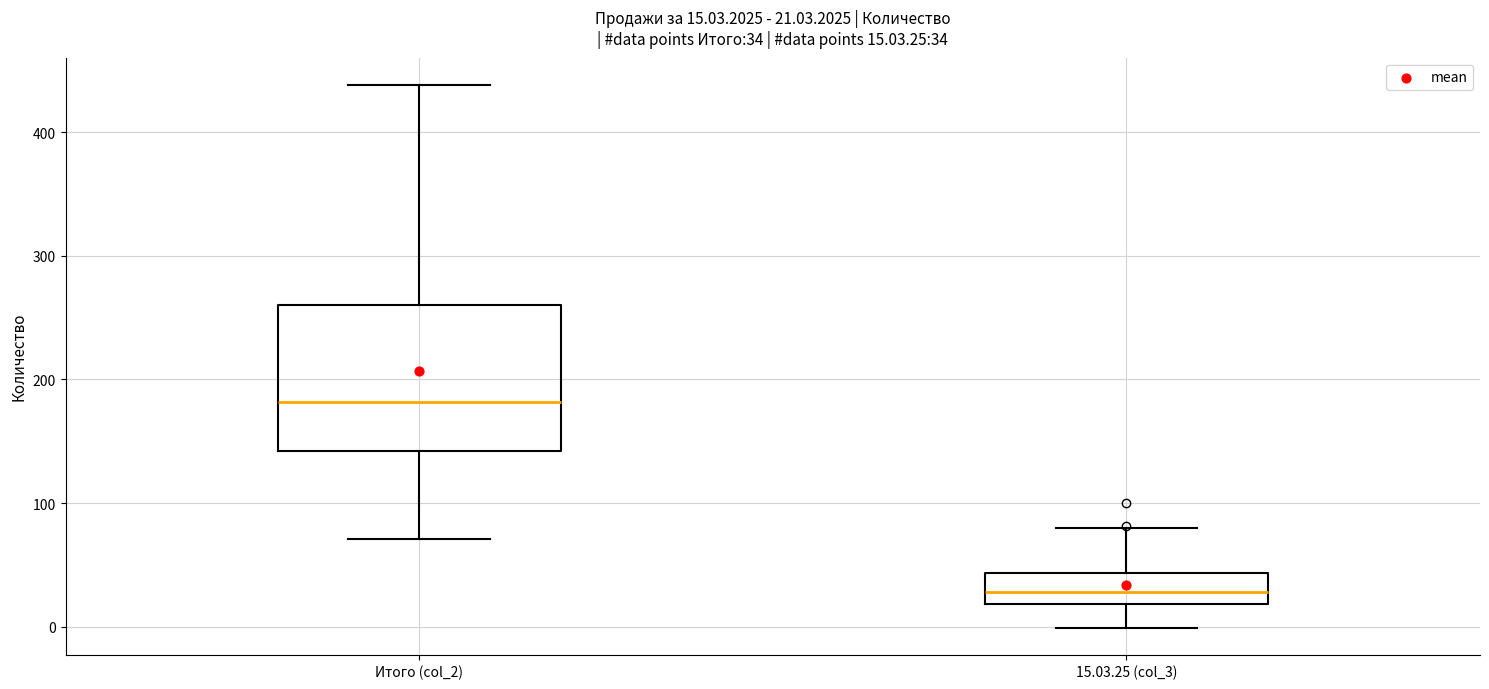

Which box is the tallest, from its lower edge to its upper edge?

Итого (col_2)